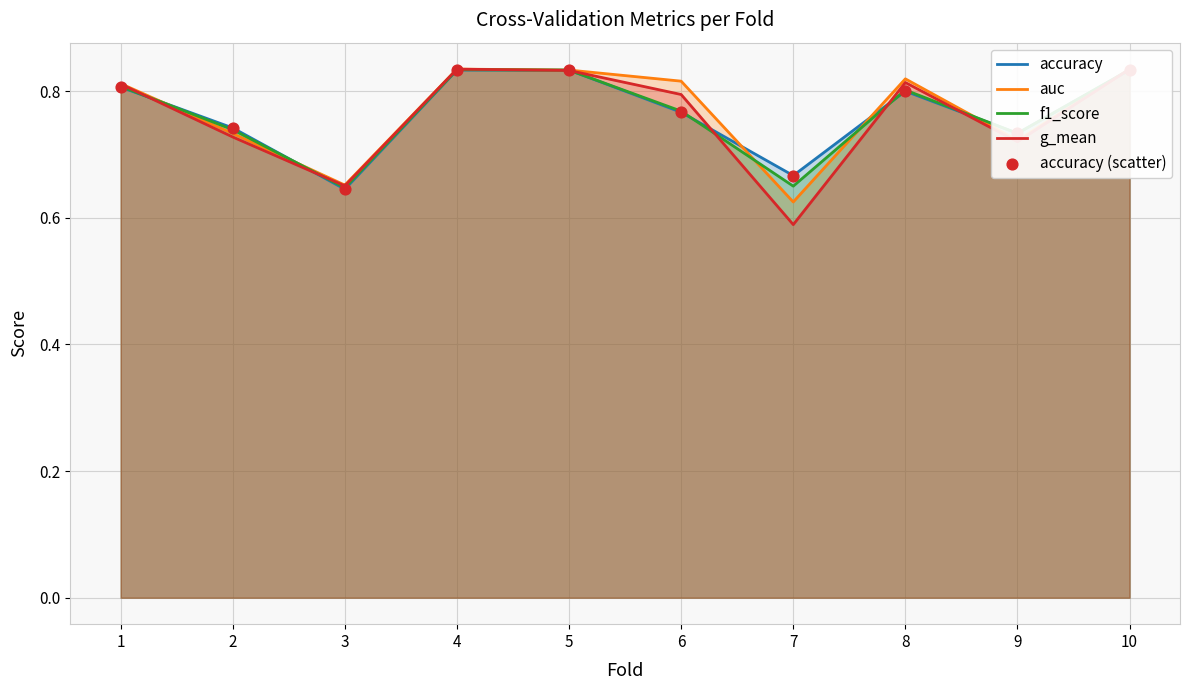

Which series has the widest spread of Y values?

g_mean